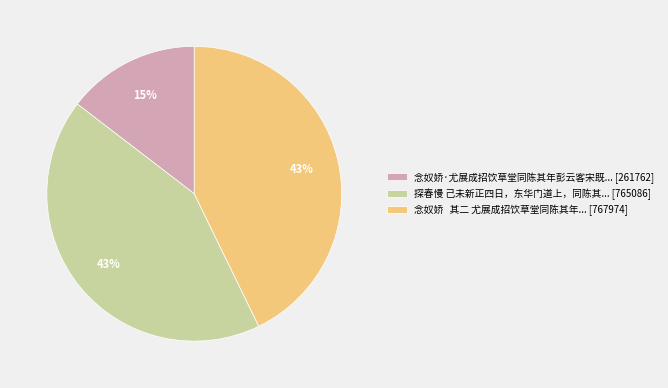

To the nearest percent, what percentage of the pie is 念奴娇 其二 尤展成招饮草堂同陈其年... [767974]?

43%